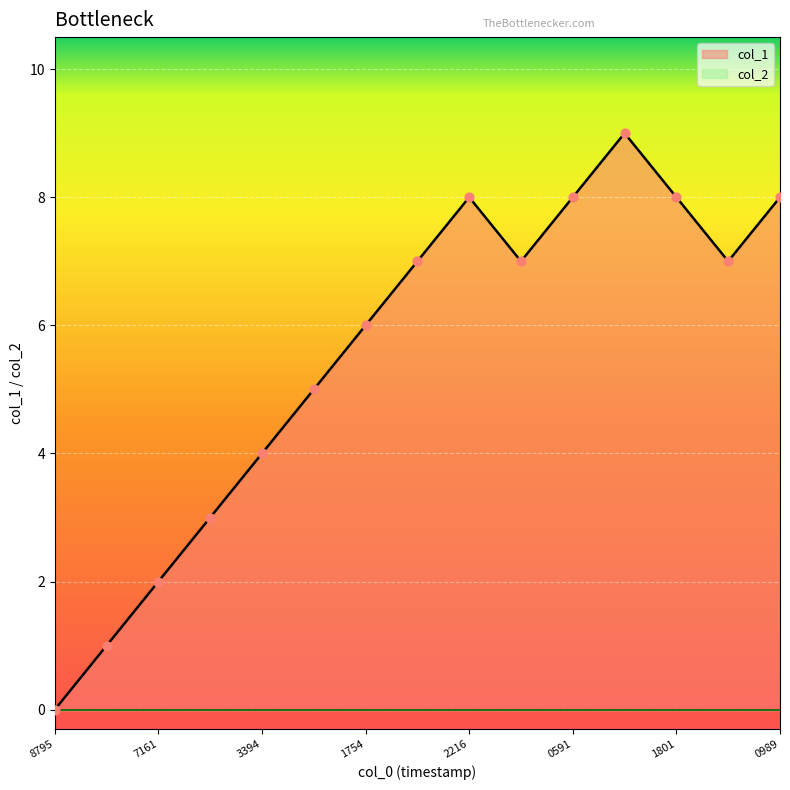

Is it true that col_1 equals 8 at 2216?

True